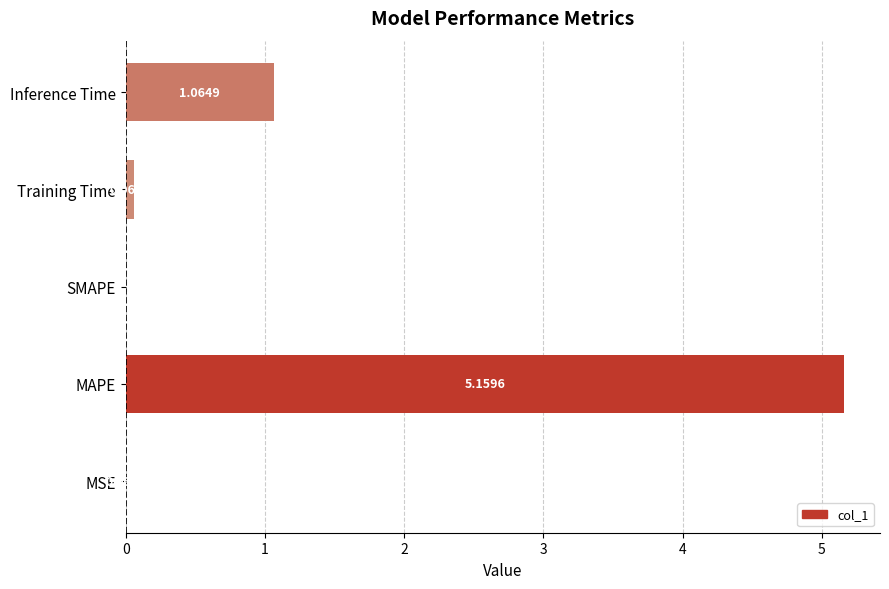

What is the sum of all values?

6.3